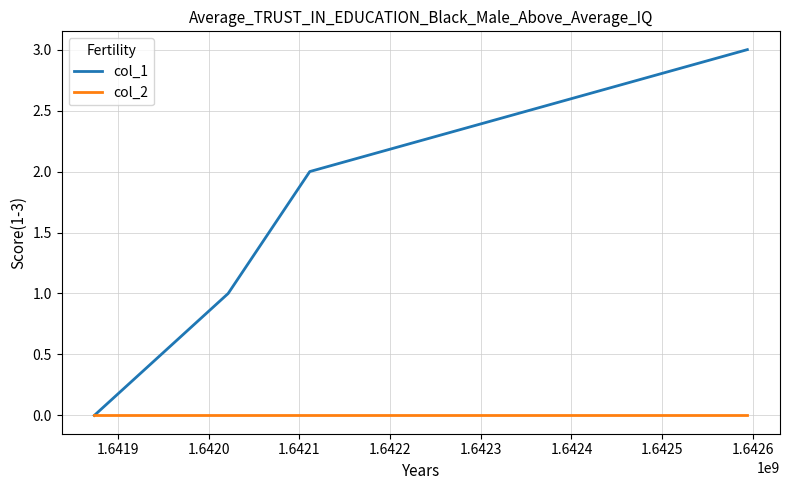

True or false: col_1 has more than 2 points higher than both neighbors.

False